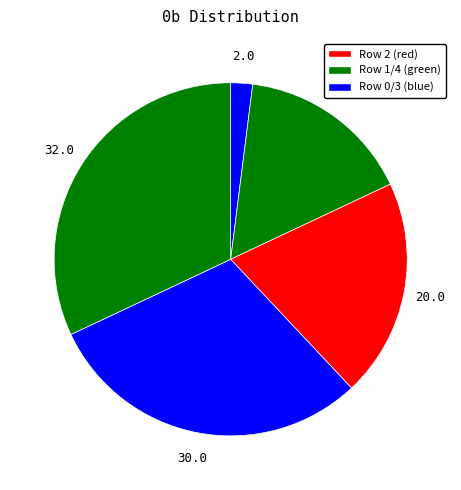

Count the number of slices in the pie.

5